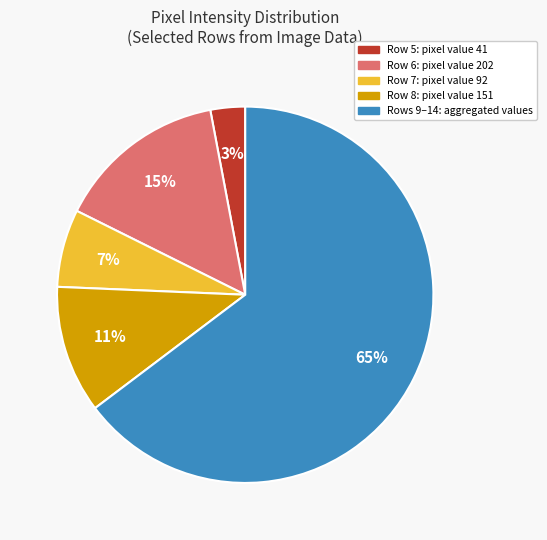

Is there any slice that represents more than half of the pie?

Yes